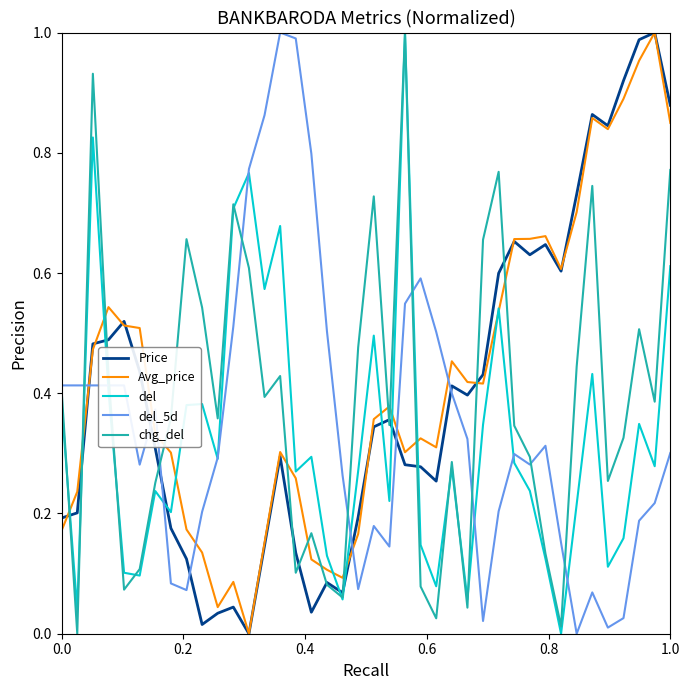

Rank the series by their average value, from lowest to highest.

del, del_5d, chg_del, Price, Avg_price